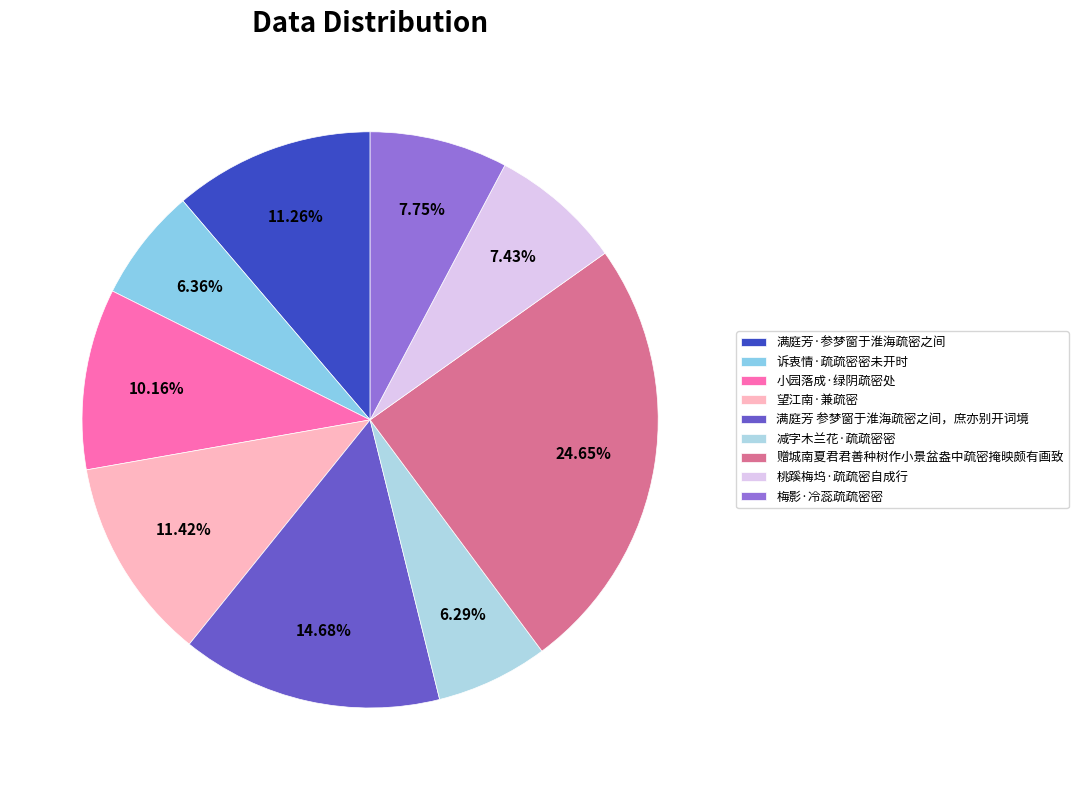

Between 减字木兰花·疏疏密密 and 满庭芳·参梦窗于淮海疏密之间, which is larger?

满庭芳·参梦窗于淮海疏密之间